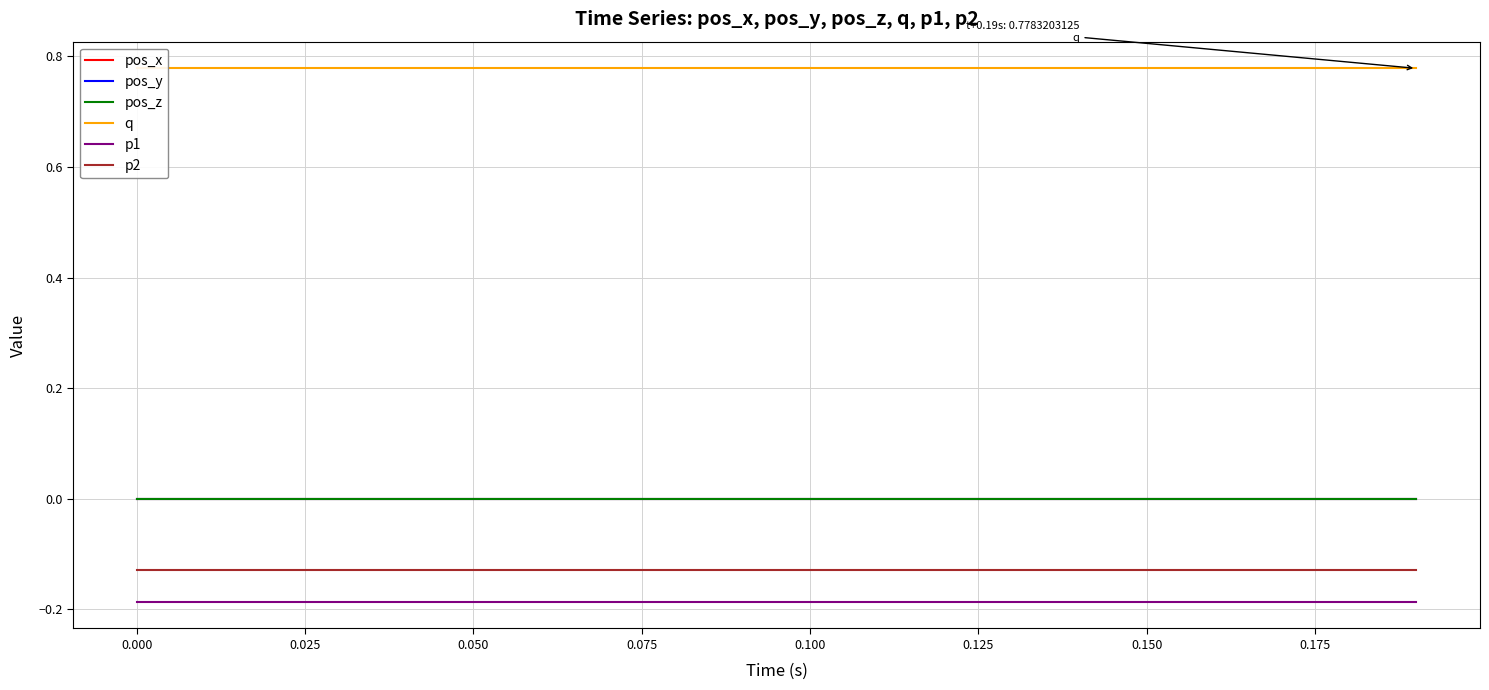

List the series in order of their peak value, lowest first.

p1, p2, pos_x, pos_y, pos_z, q